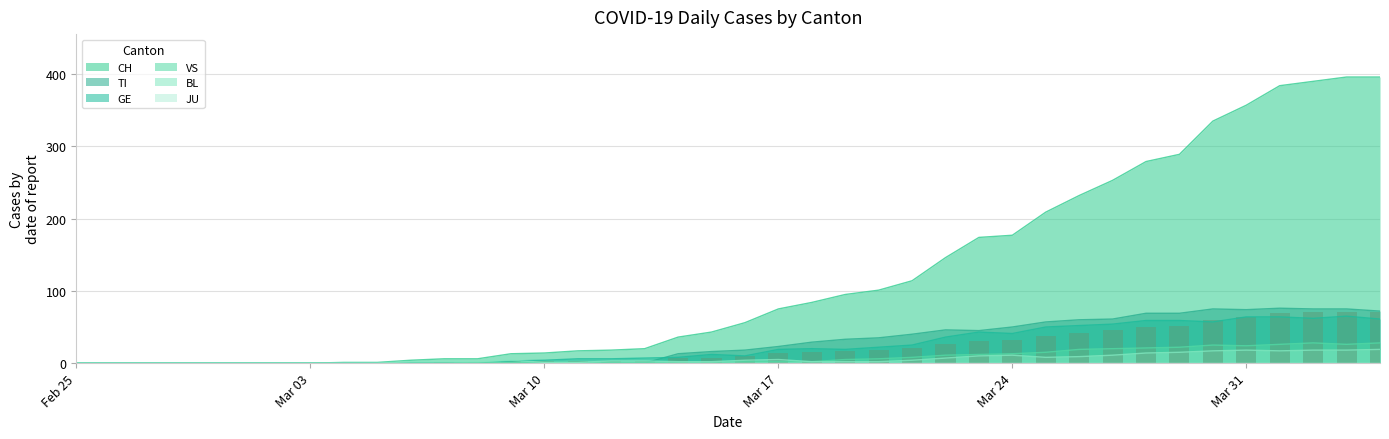

What is the maximum value for VS?

28